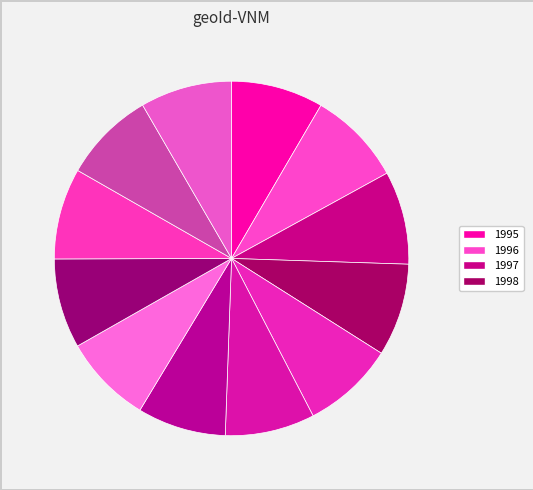

Rank the categories by value from lowest to highest.

2001, 2002, 2000, 2003, 2004, 2005, 2006, 1995, 1999, 1998, 1997, 1996